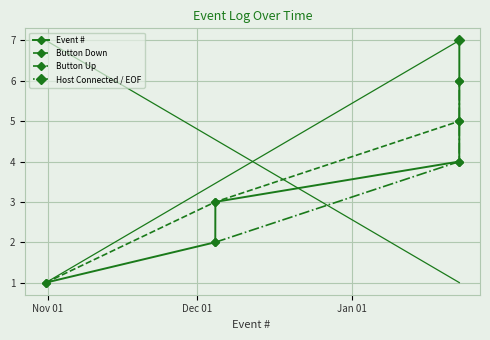

Which has a higher value, 2023-10-31 13:46:53 or 2024-01-22 16:03:25?

2024-01-22 16:03:25